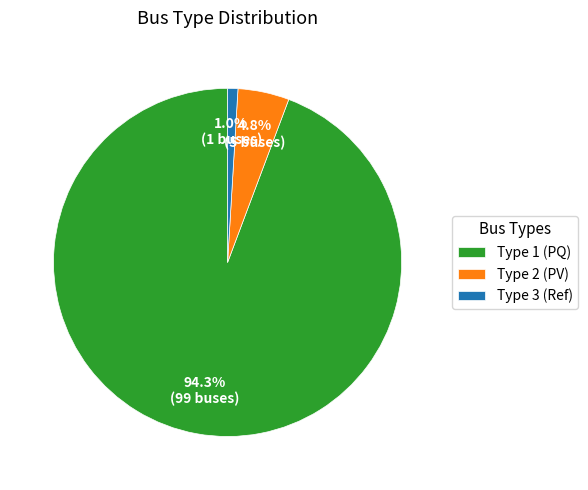

Which has a higher value, Type 2 (PV) or Type 3 (Ref)?

Type 2 (PV)